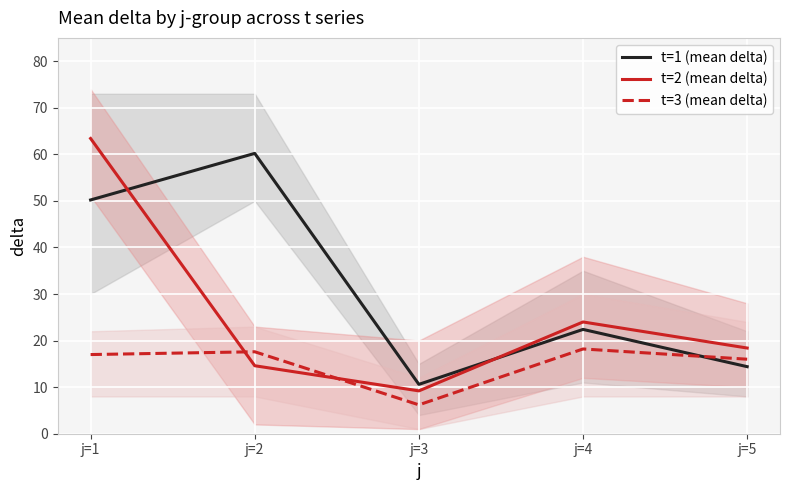

What is the sum of all t=1 (mean delta) values?

157.8